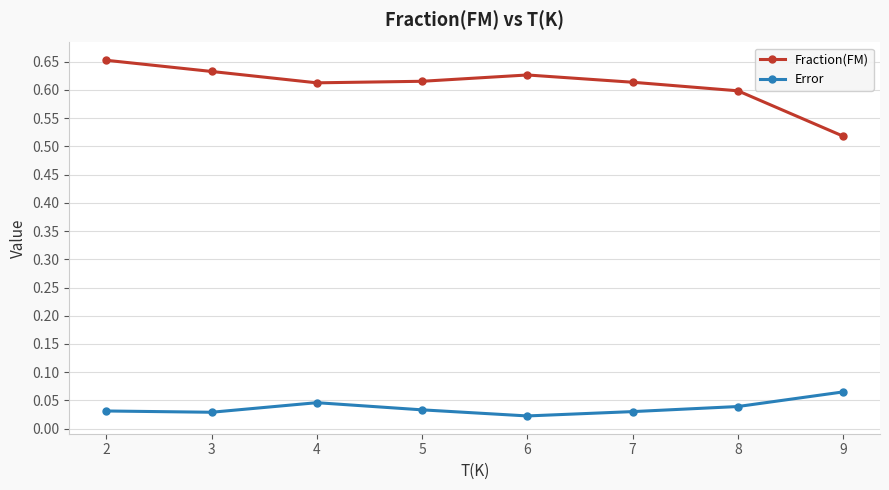

Between 3 and 9, which series saw the biggest shift?

Fraction(FM)